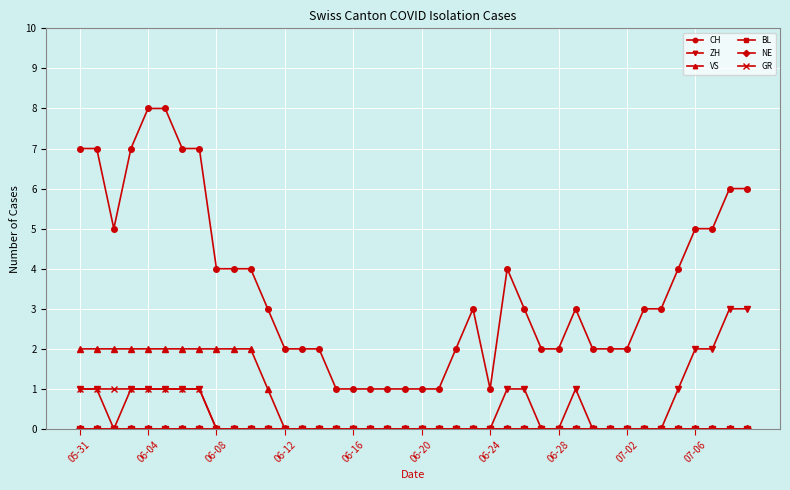

Is this an area chart (filled region under the line)?

No